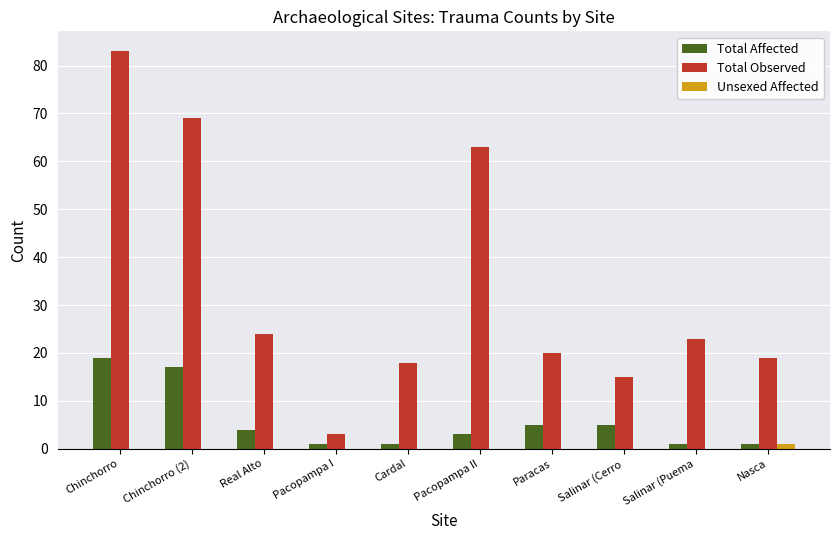

What is the difference between the Total Affected values at Pacopampa I and Real Alto?

3